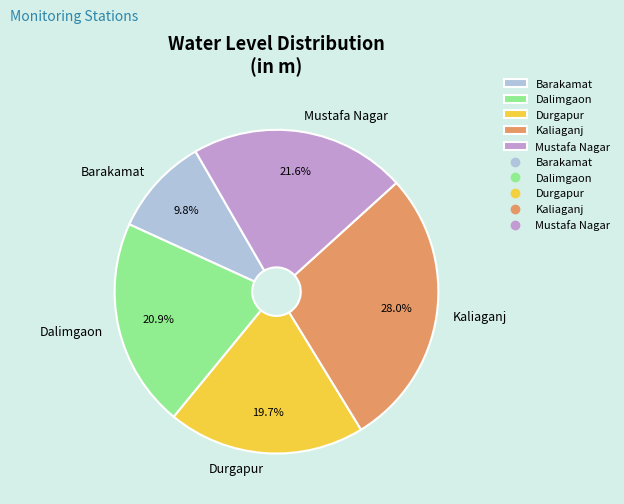

The Barakamat slice represents 10% of the pie. True or false?

True